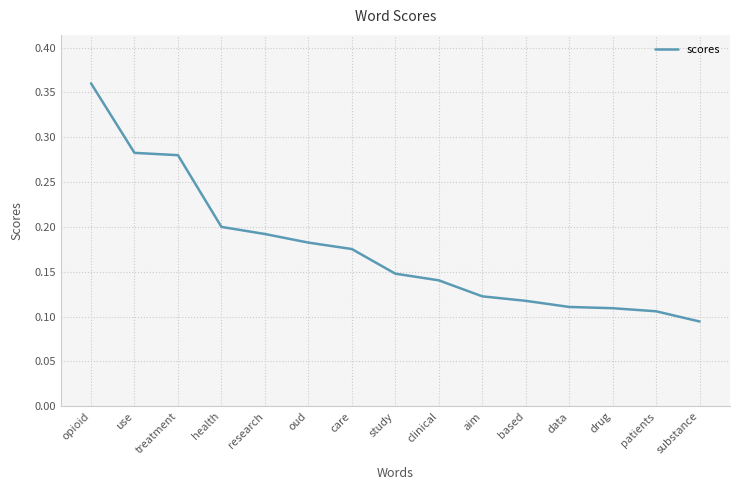

Which category has the highest value across all series?

opioid